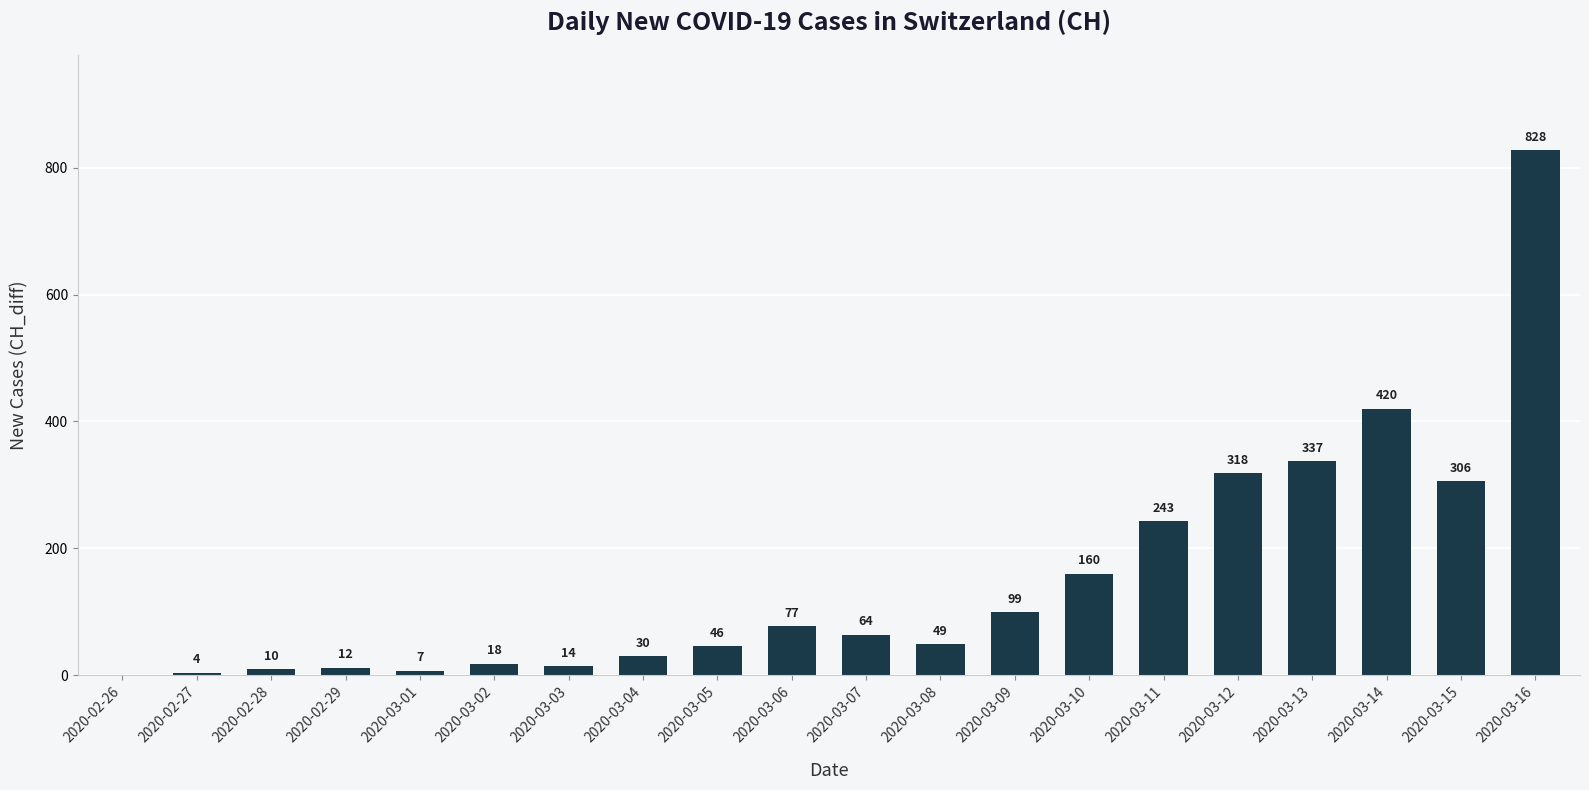

True or false: the data shows 4 at 2020-02-27.

True